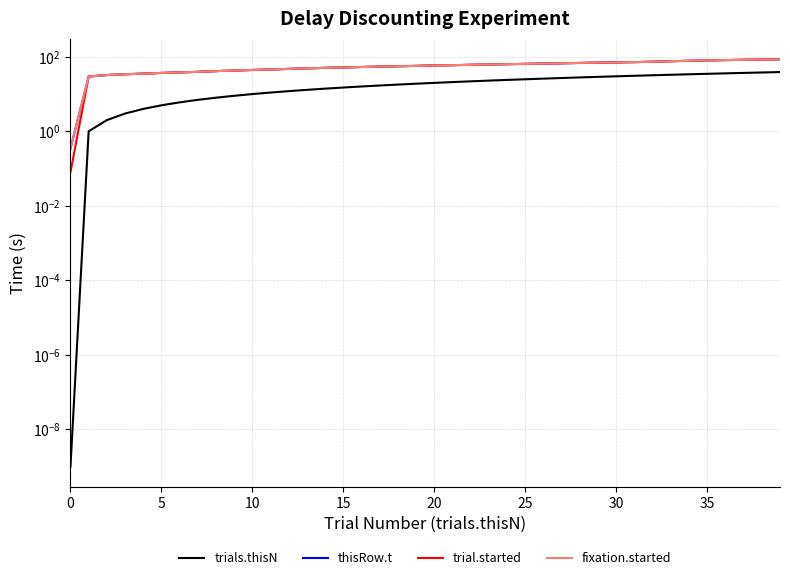

True or false: fixation.started has a value of 57.2 at 19.

True